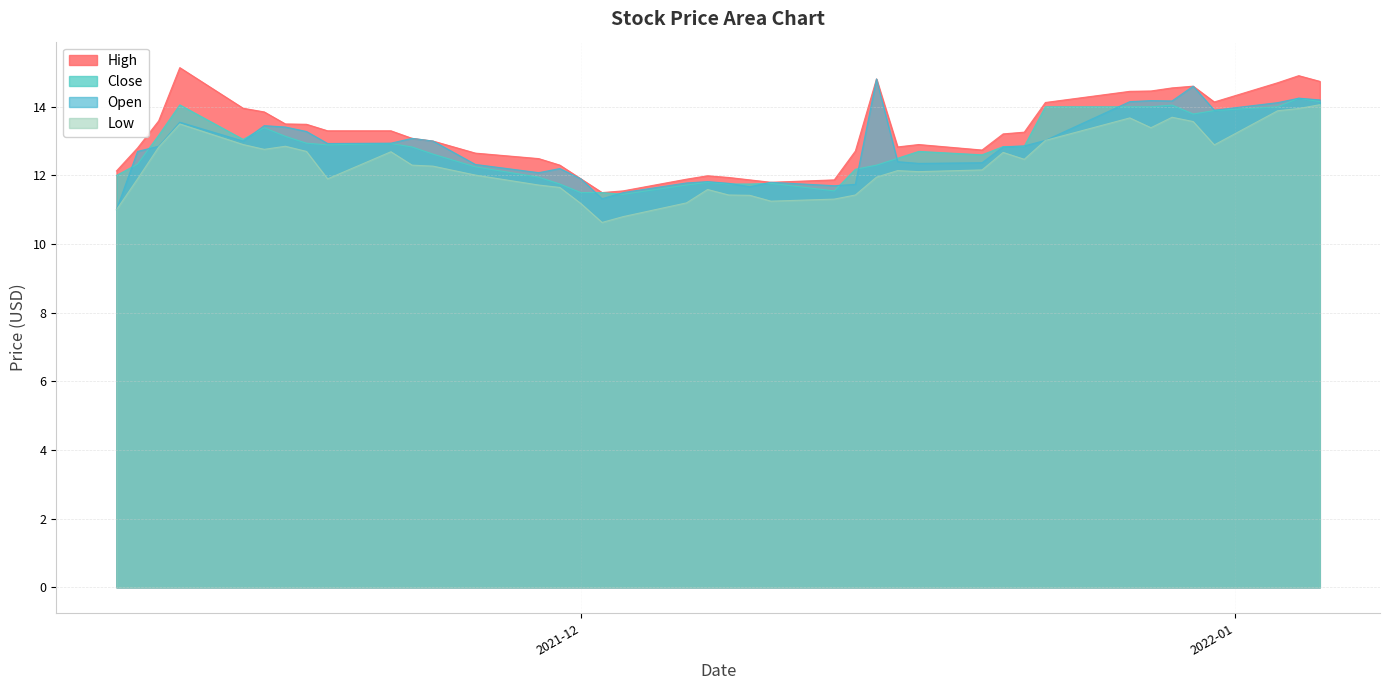

What is the sum of the close values at 2021-11-15 and 2021-11-11?

26.2